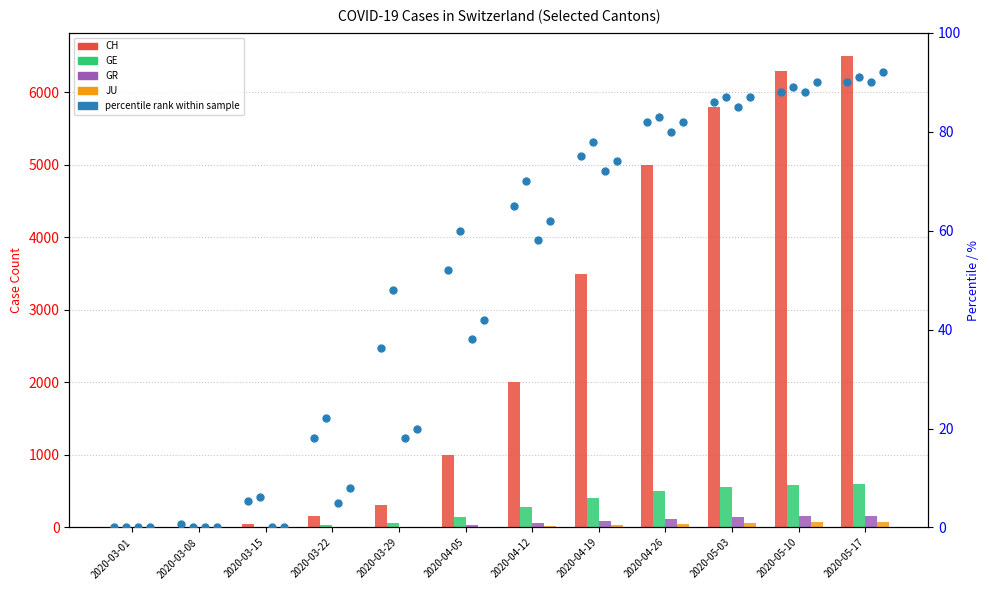

What is the spread (max minus min) of values at 2020-03-22?

153